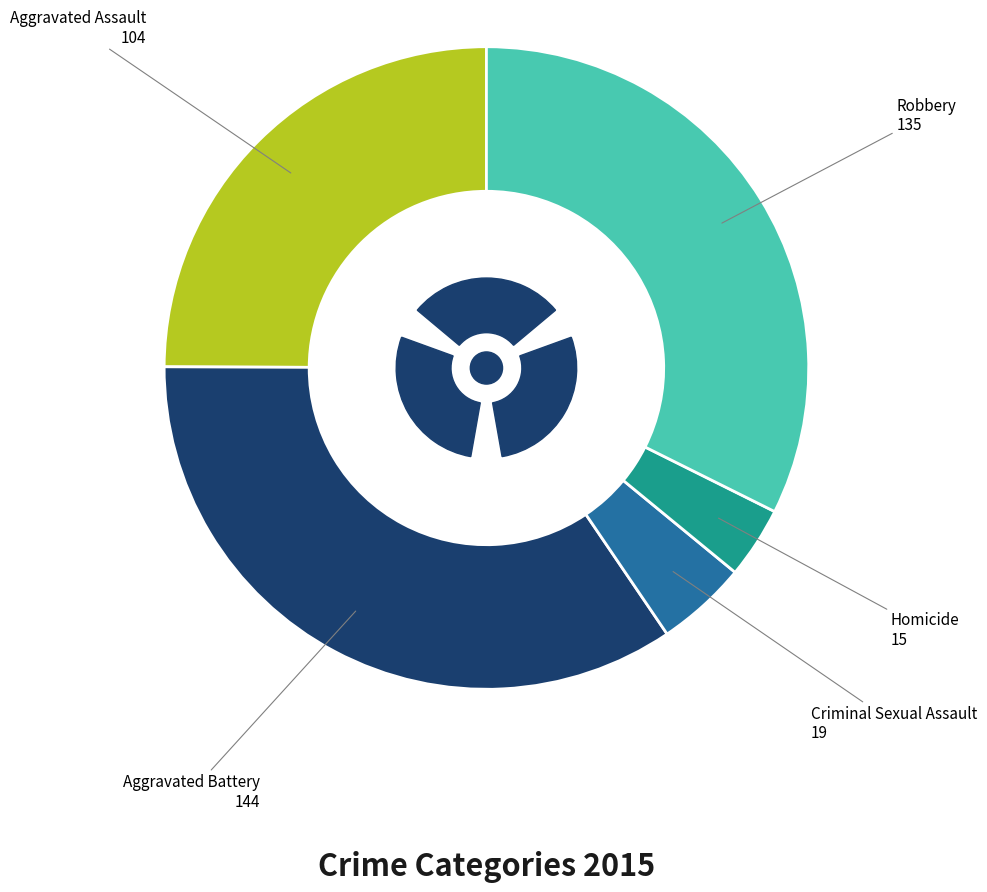

Rank the categories by value from highest to lowest.

Aggravated Battery, Robbery, Aggravated Assault, Criminal Sexual Assault, Homicide